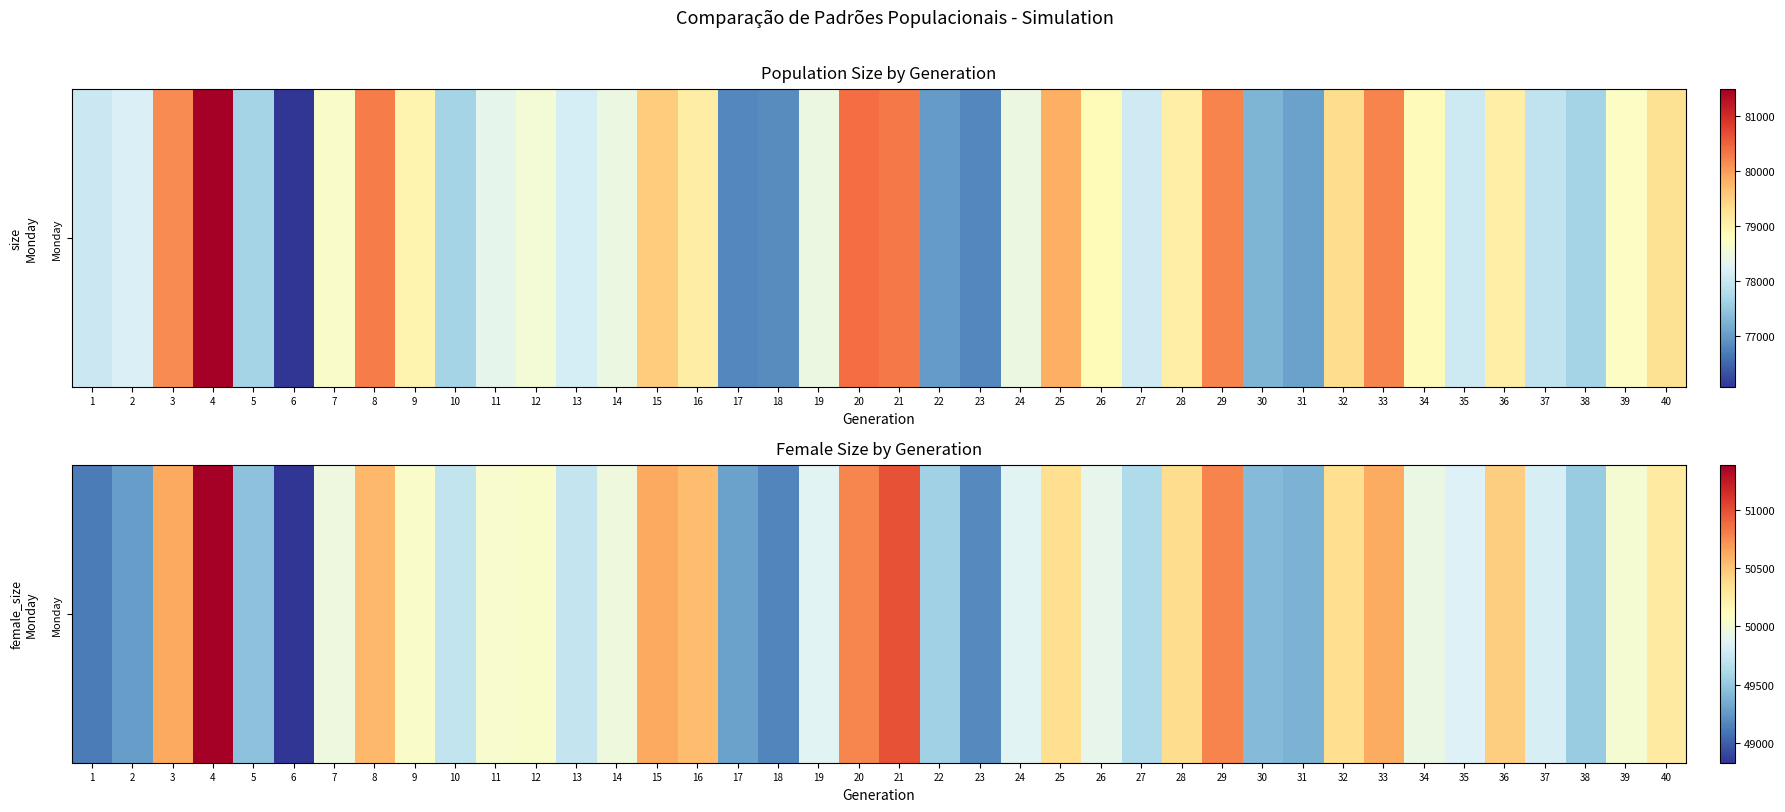

What is the change in value from 10 to 34?

+230